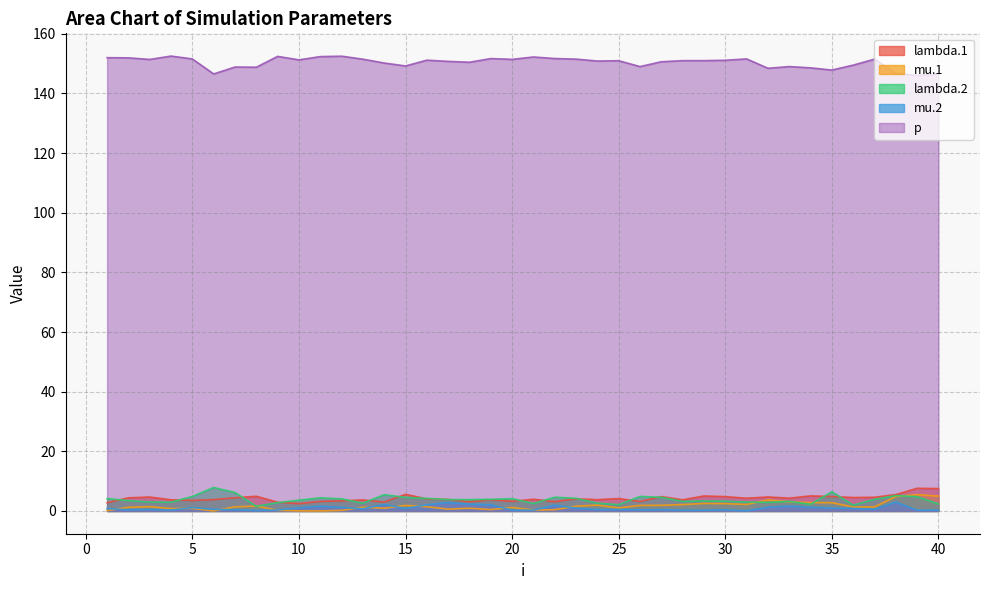

True or false: mu.1 and lambda.1 intersect in this chart.

False